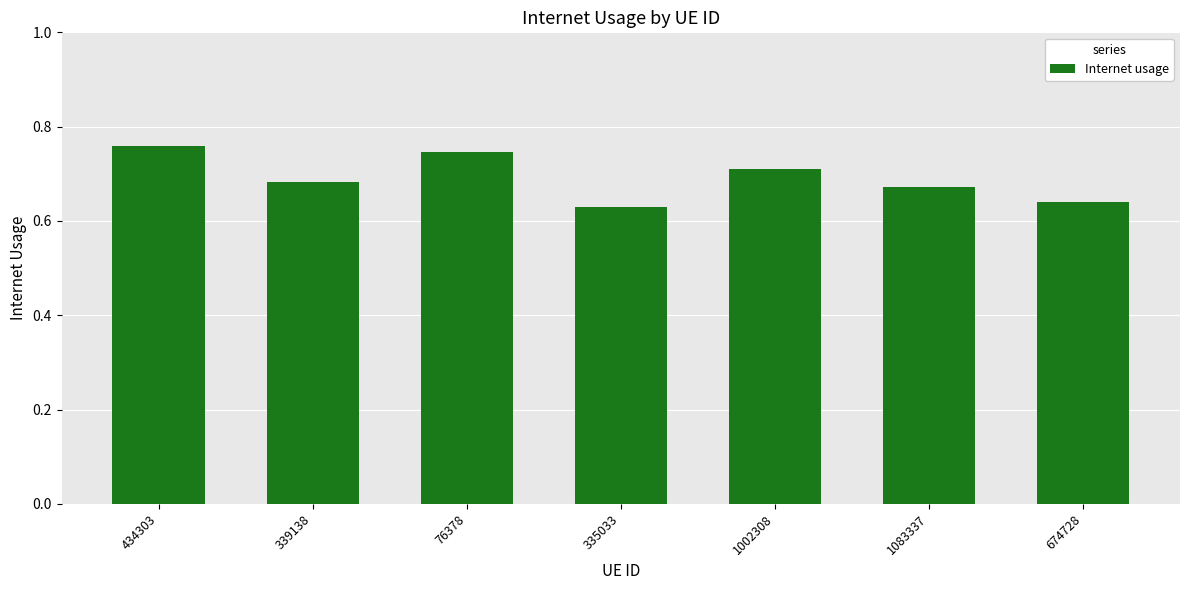

List the labels in order of value, largest first.

434303, 76378, 1002308, 339138, 1083337, 674728, 335033